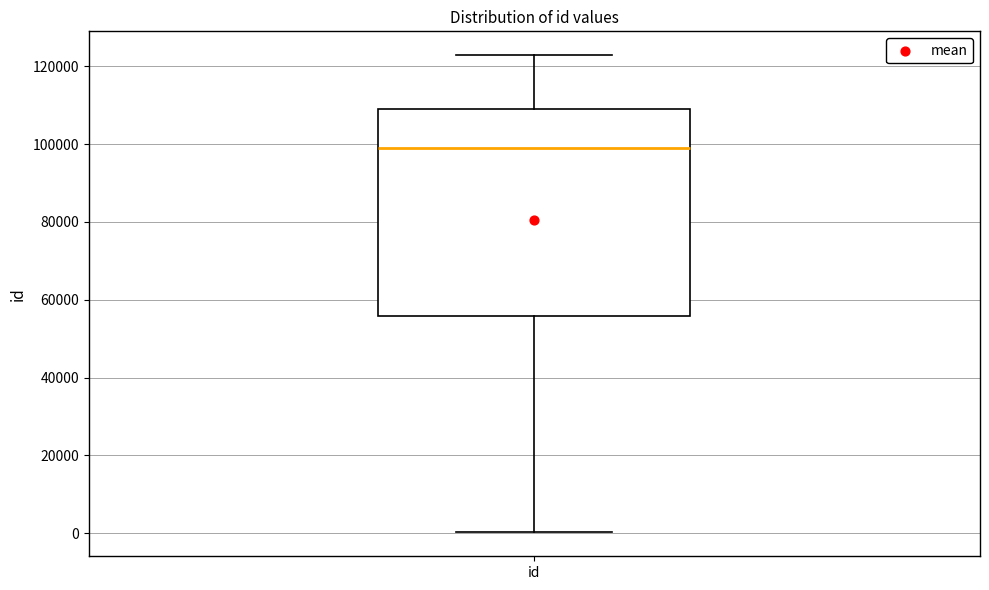

Where is the upper edge of the box for id on the y-axis? The values are not printed on the chart, so give them approximately, as read against the axis.

110000